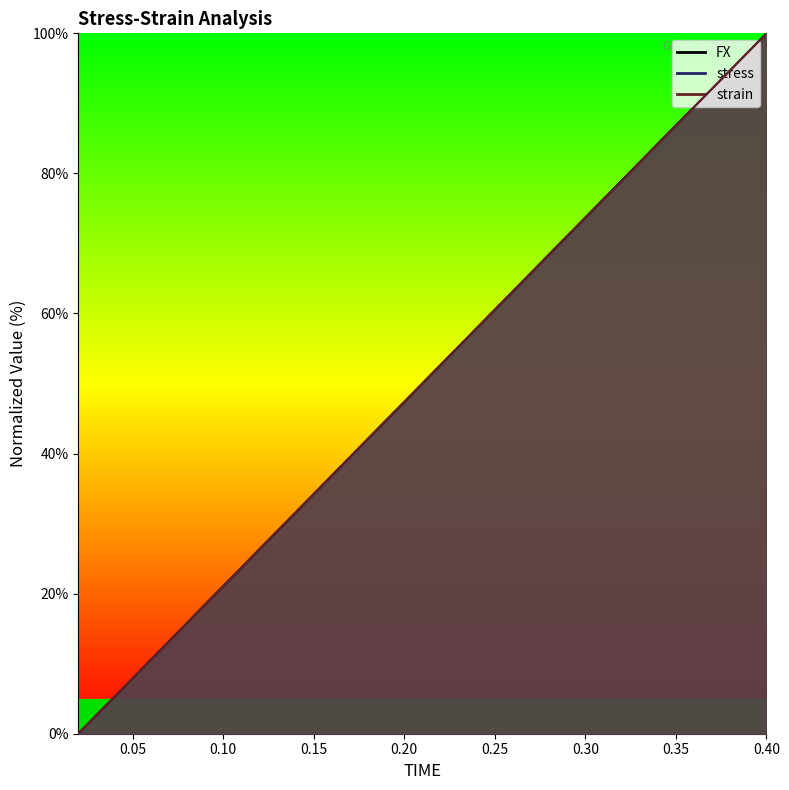

How many values in the stress series exceed 52?

10